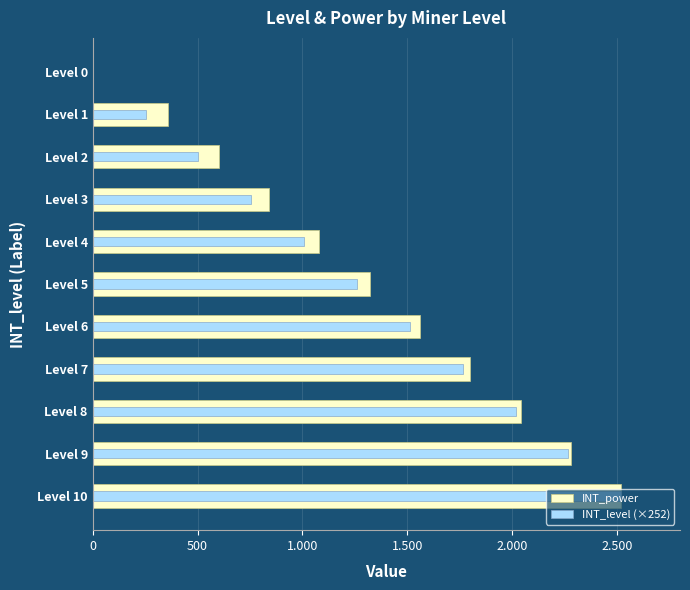

What is the difference between the maximum and minimum values in the INT_power series?

2520